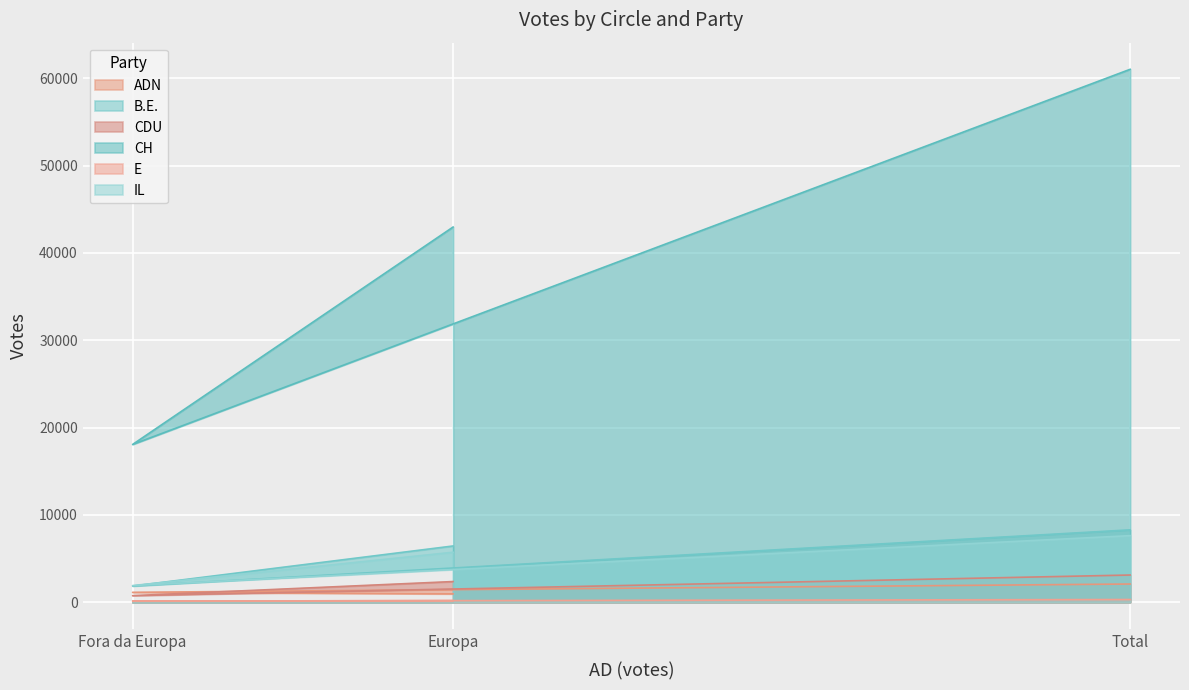

True or false: CDU has a value of 3111 at Total.

True